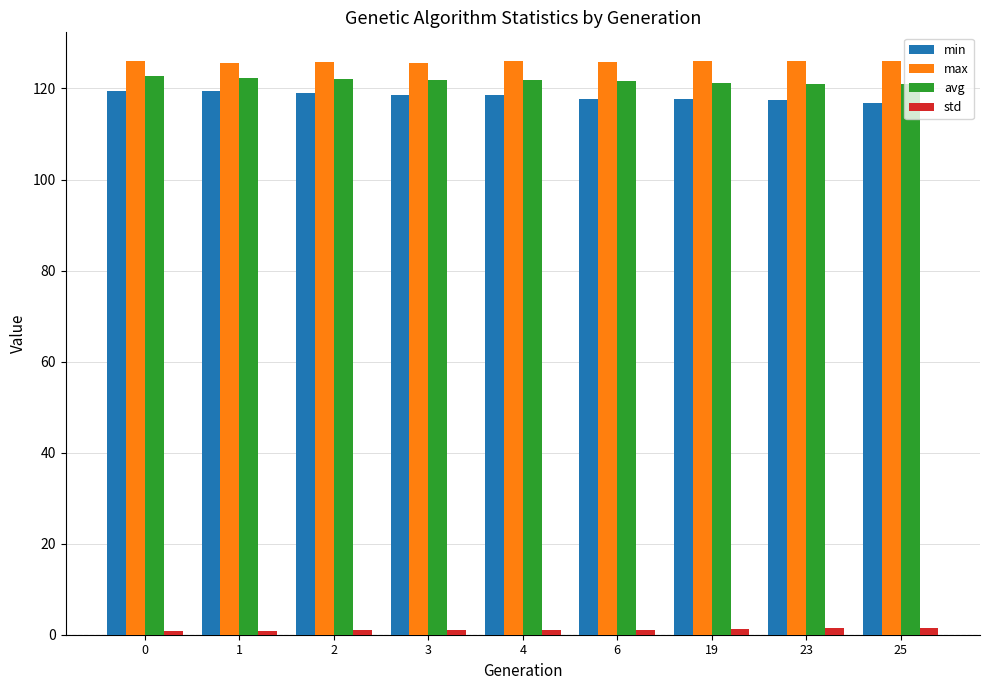

What is the maximum value shown in the chart?

126.0